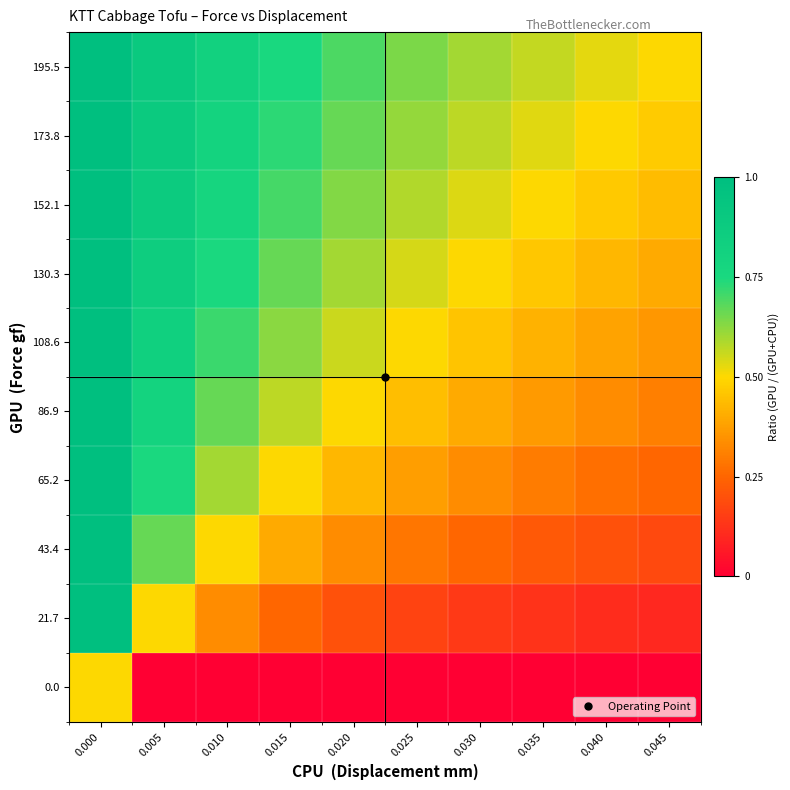

How many series are shown in this chart?

10